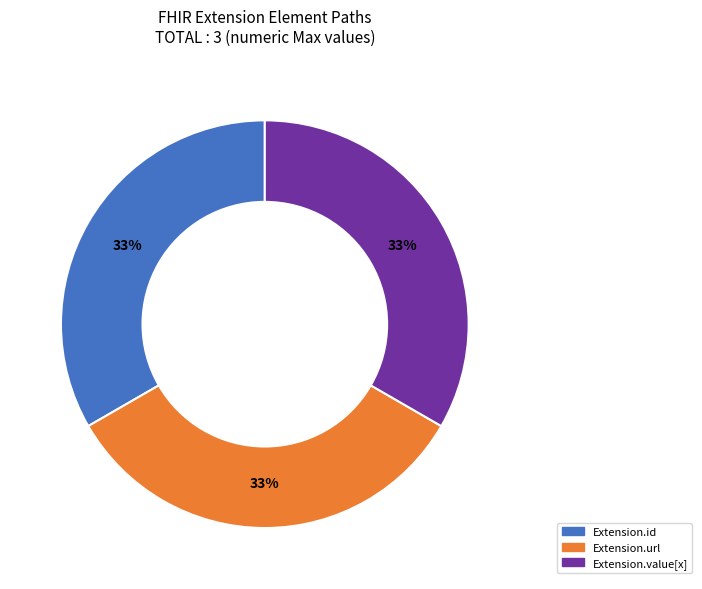

Is there a majority slice in this chart?

No